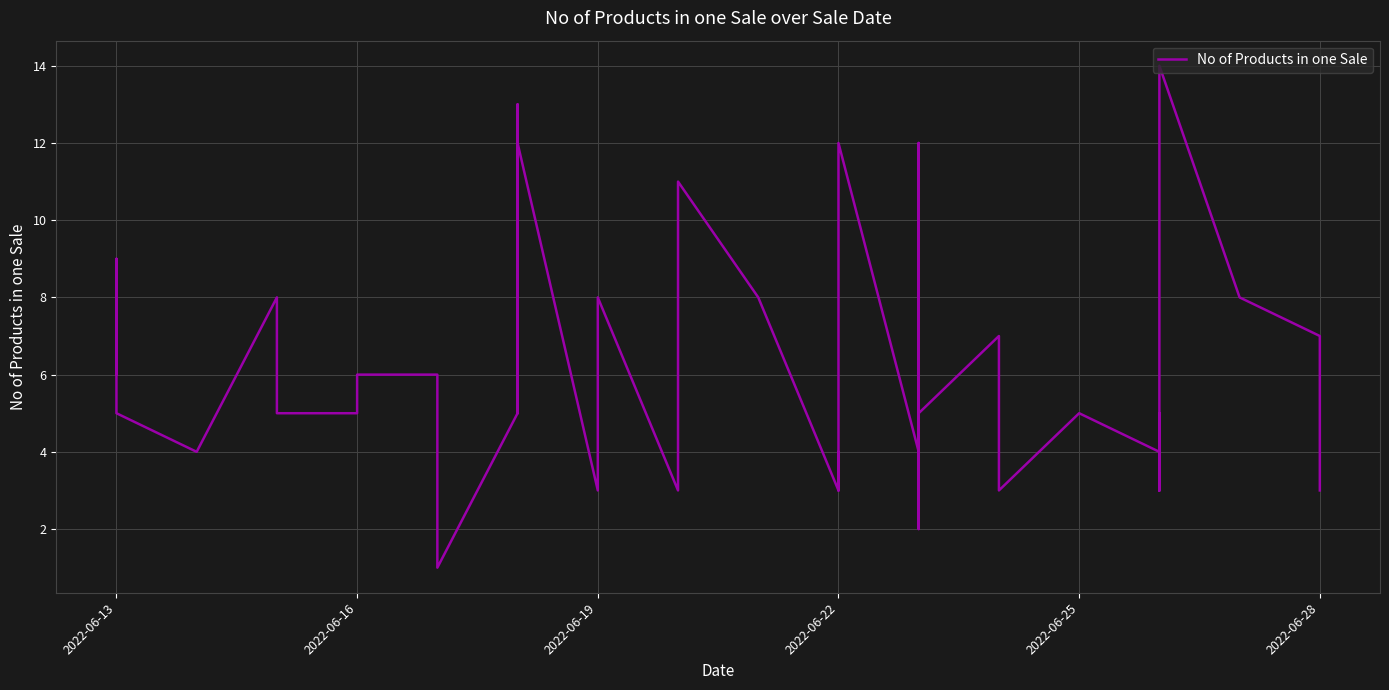

Is it true that the value at 24 is 2?

False